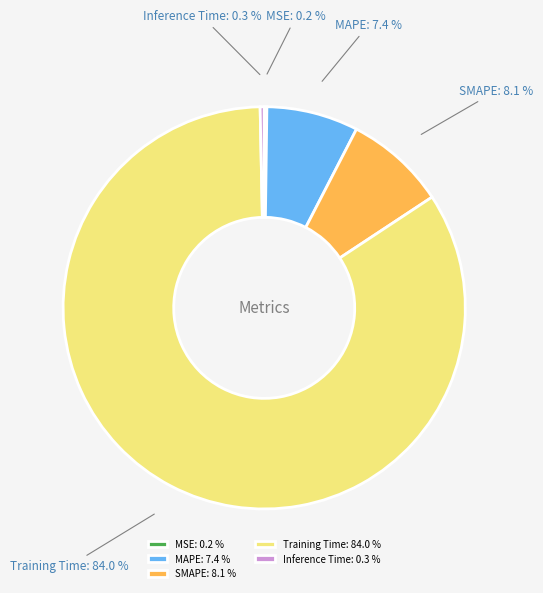

Is SMAPE the majority of the pie?

No